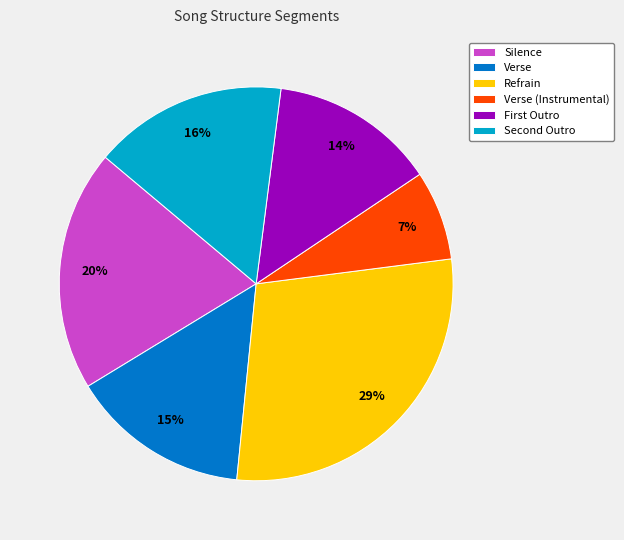

How many segments does this pie chart have?

6